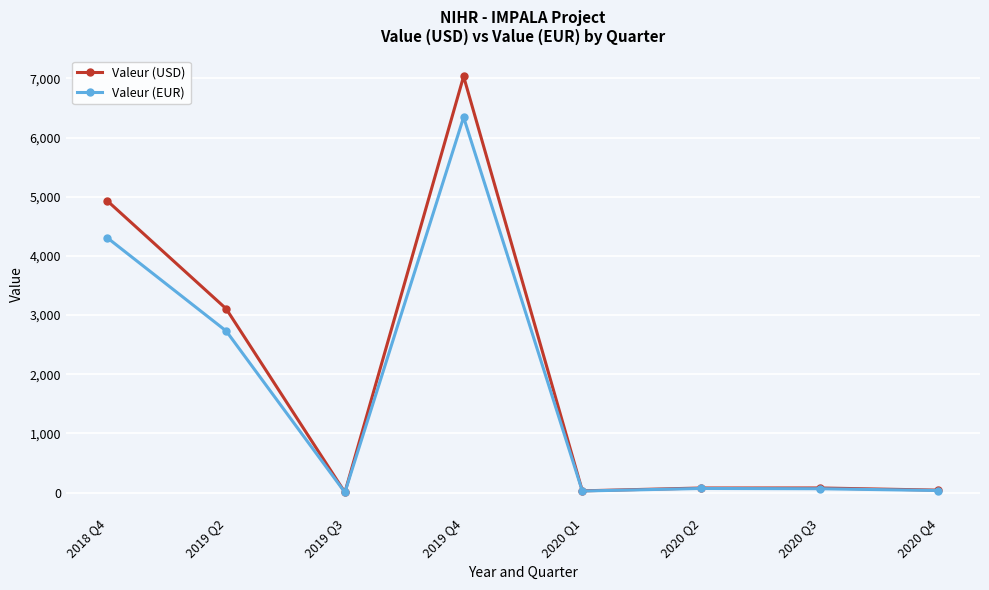

How many lines are shown in the chart?

2